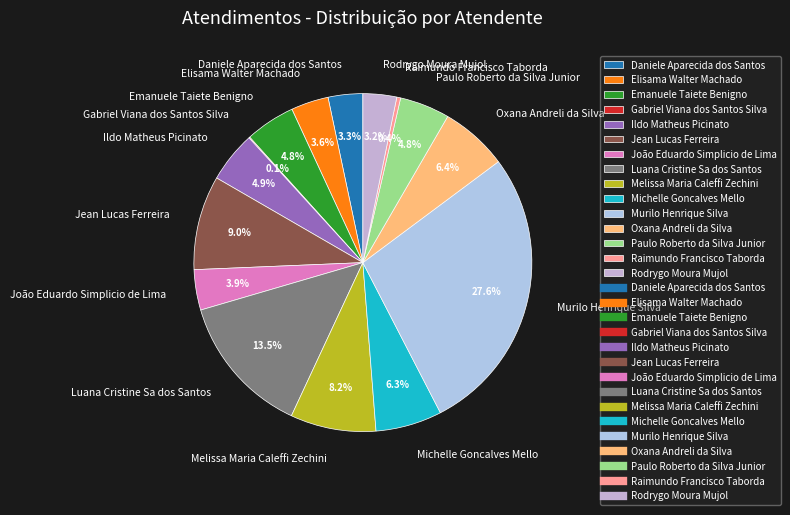

The Melissa Maria Caleffi Zechini slice represents 8% of the pie. True or false?

True